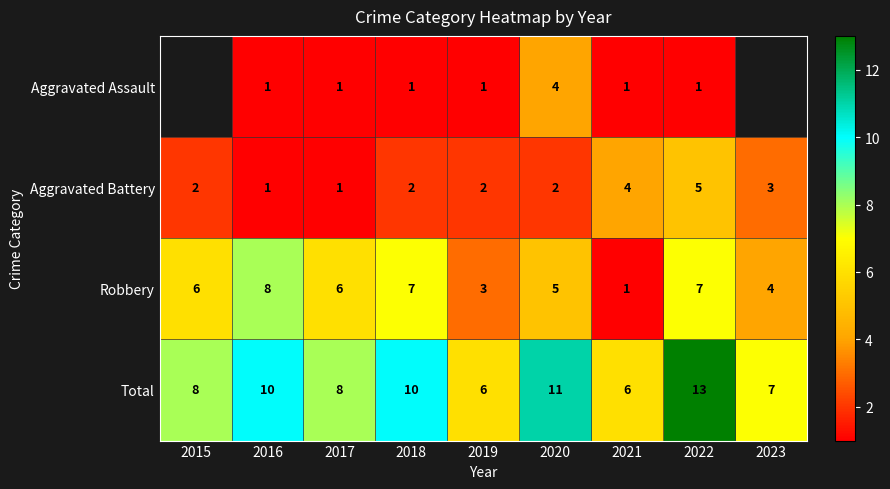

Which label corresponds to the largest value in the chart?

2022